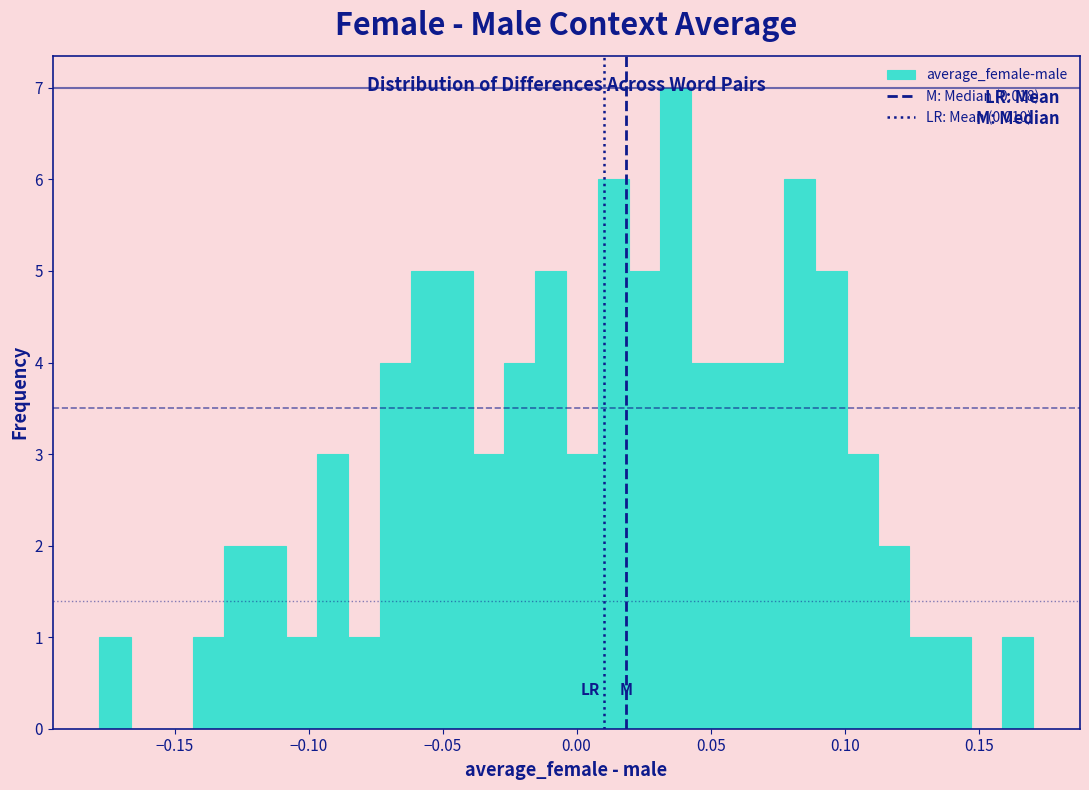

Read against the x-axis, roughly where is the centre of the tallest bar?

0.035